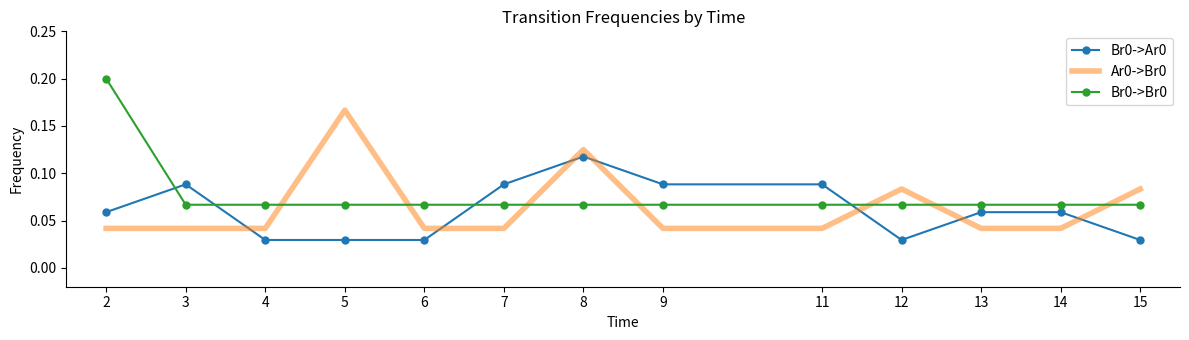

Is the value of Ar0->Br0 at 2 greater than the value of Br0->Ar0 at 2?

No